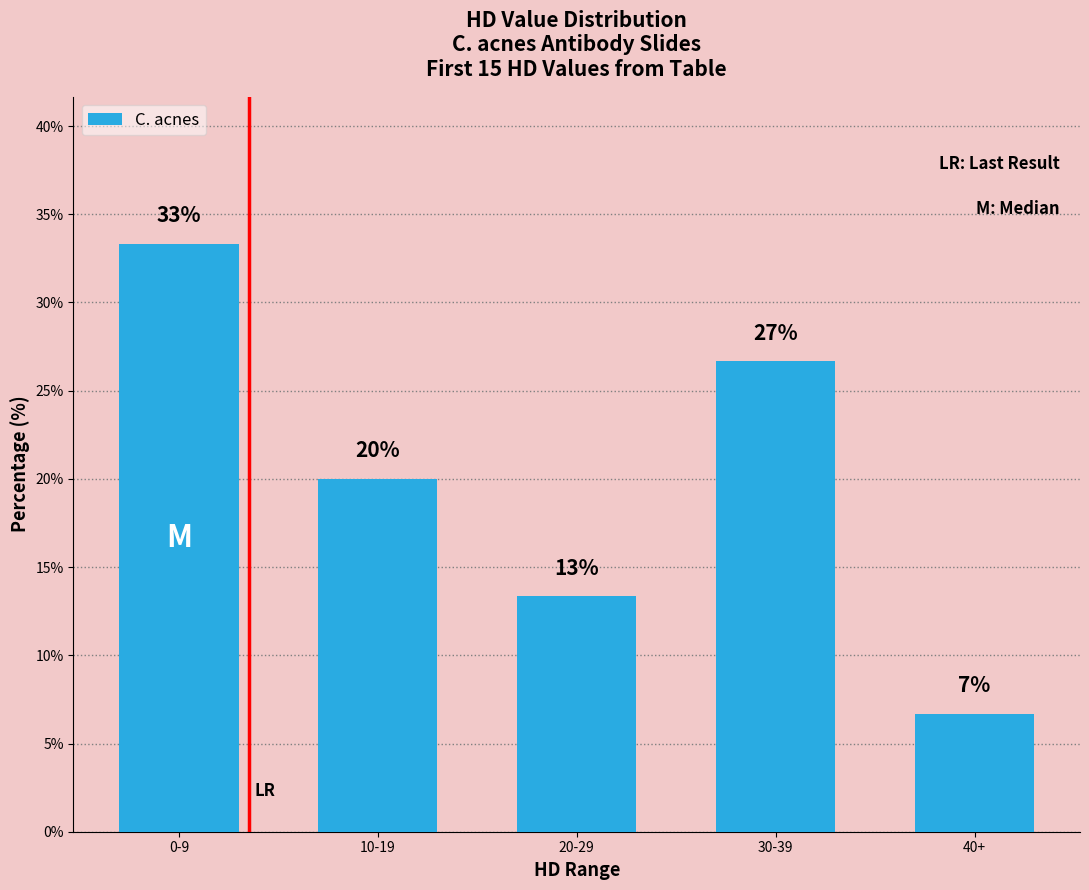

Rank the categories by value from highest to lowest.

0-9, 30-39, 10-19, 20-29, 40+